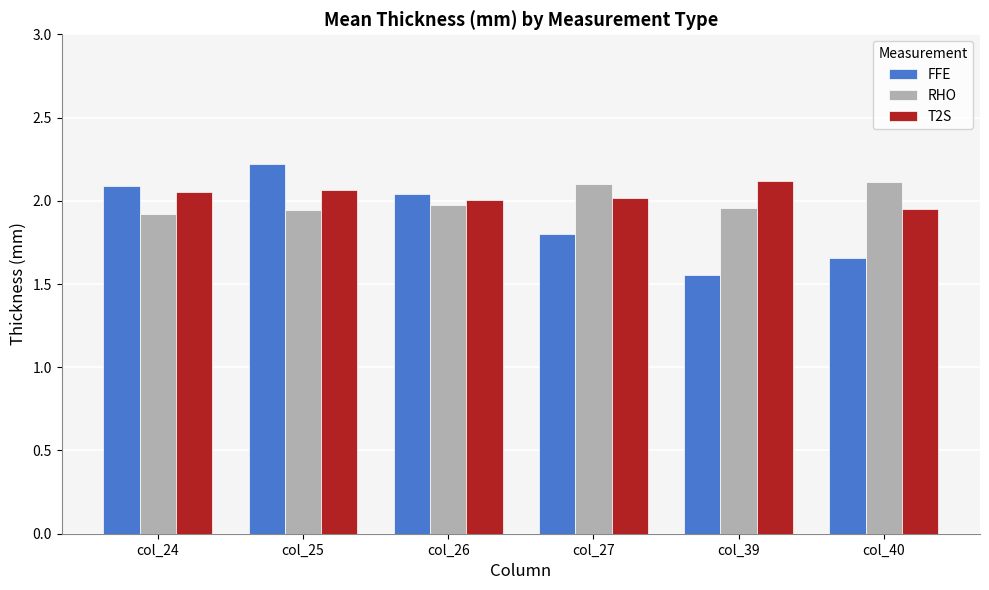

How many data points does each series have?

6